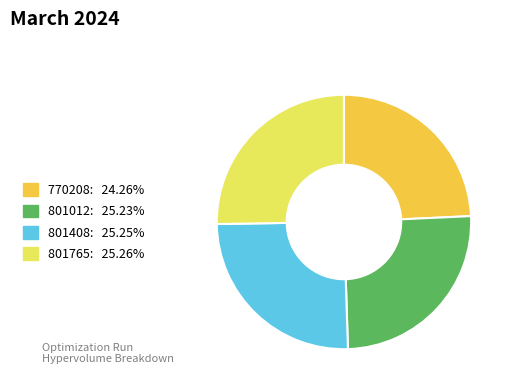

Is there a majority slice in this chart?

No